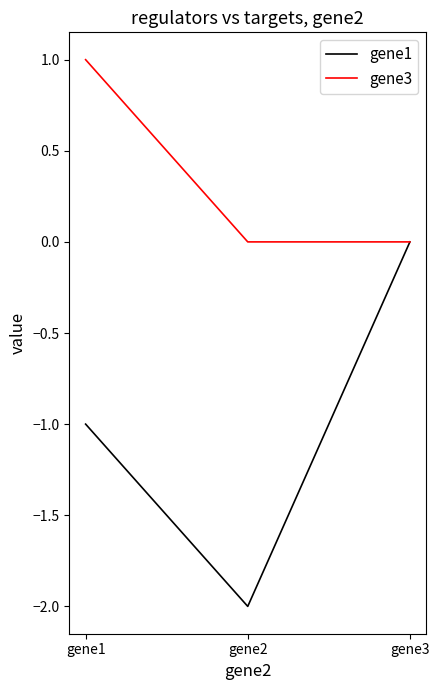

Reading left to right, extract all data points from this chart.

gene1: -1.0	-2.0	0.0
gene3: 1.0	0.0	0.0